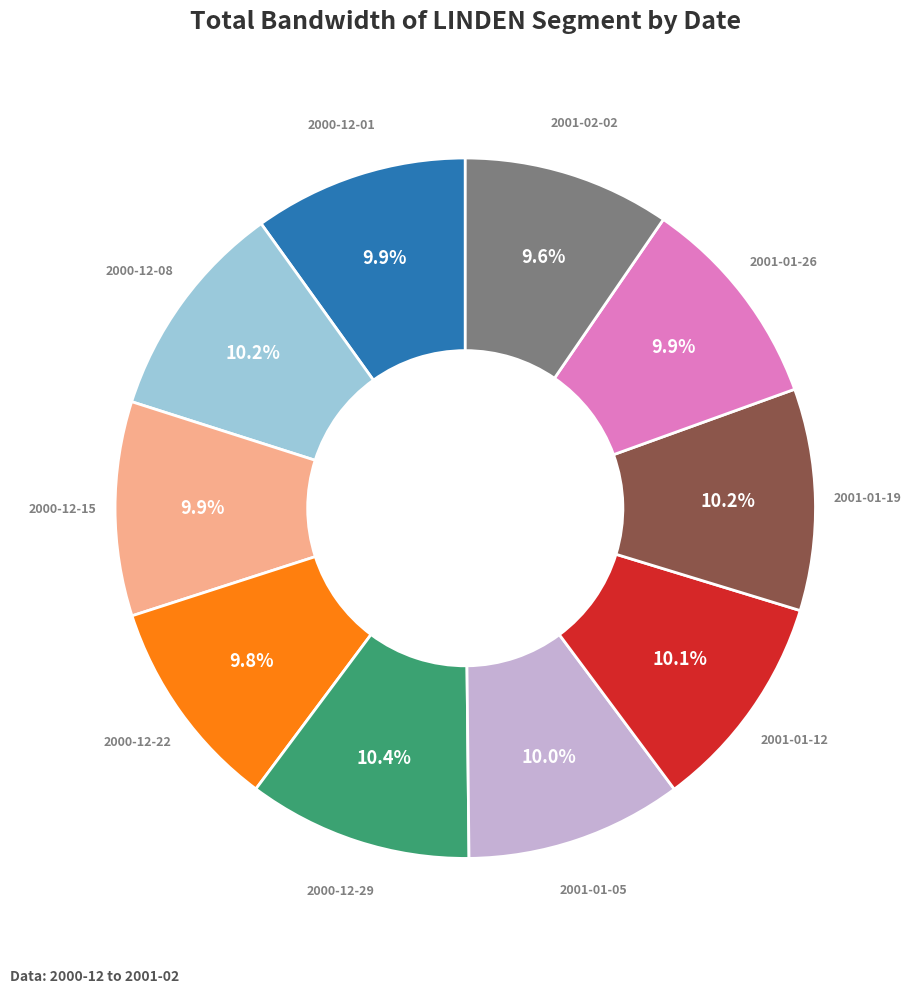

What portion of the pie excludes 2001-01-19?

89.8%